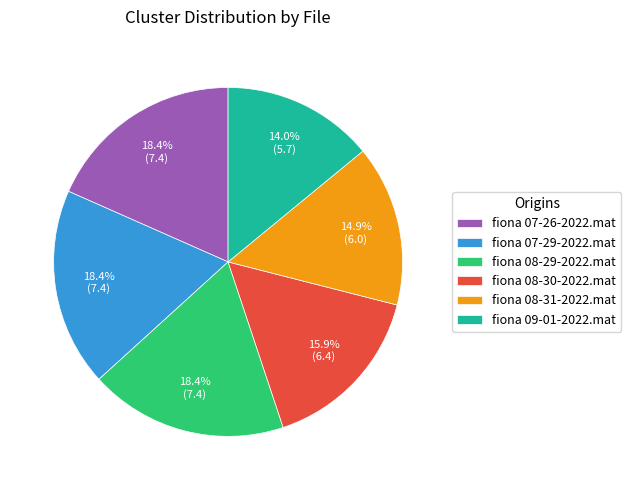

Is it true that fiona 09-01-2022.mat is 14% of the pie?

True